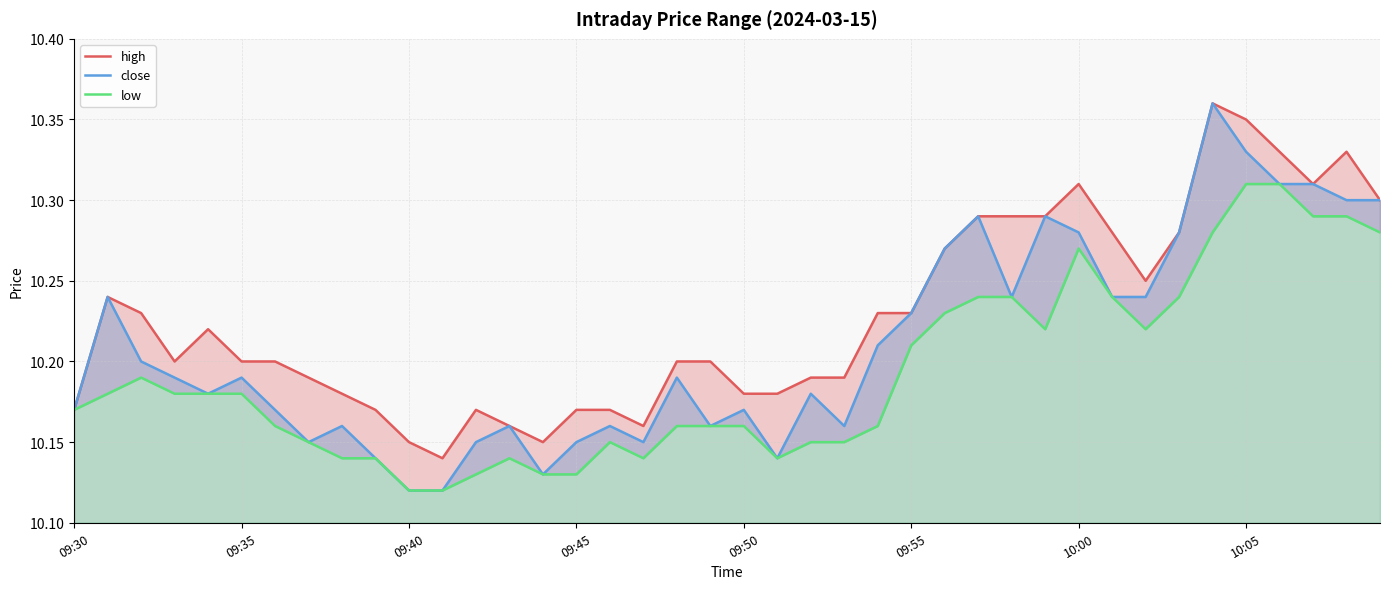

The value of low at 09:30 is 10.2. True or false?

True